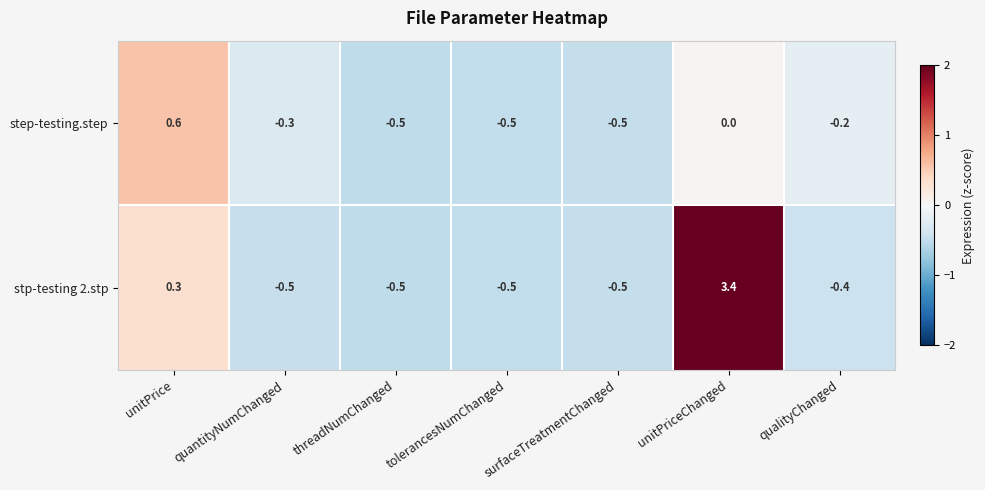

Which series changed the most between threadNumChanged and qualityChanged?

step-testing.step